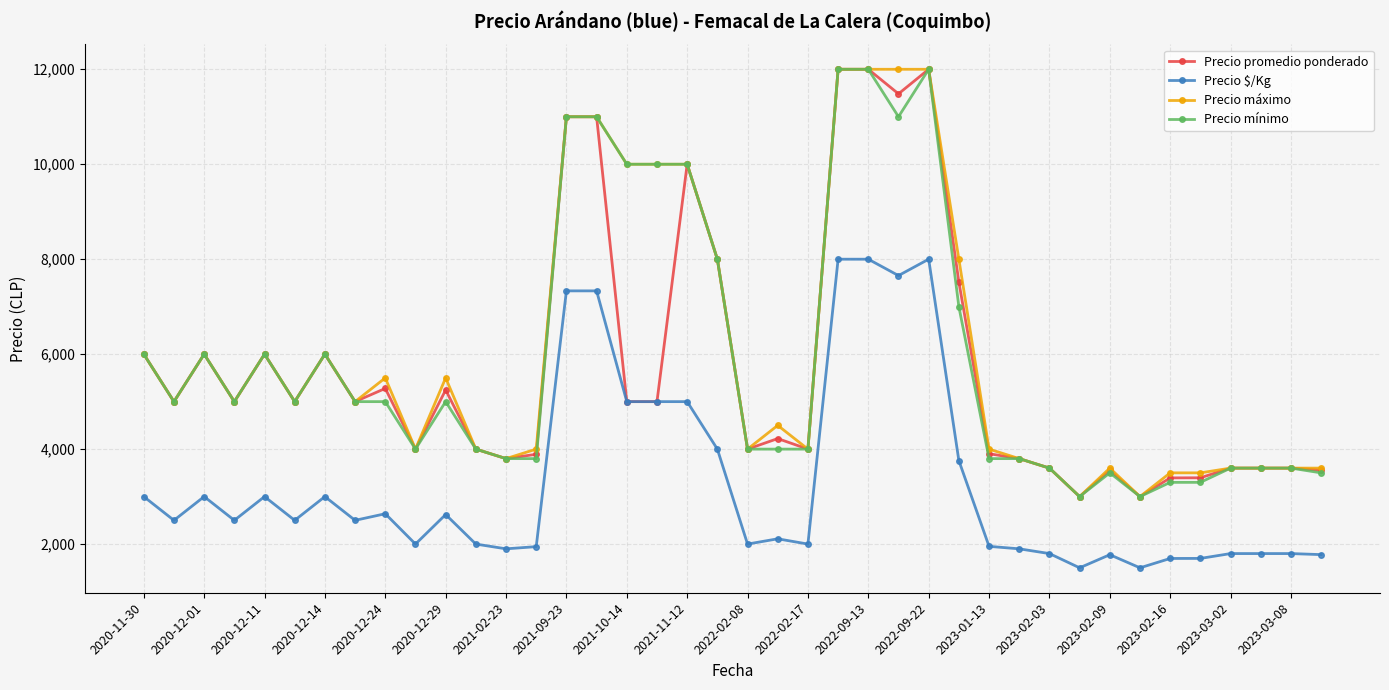

True or false: Precio $/Kg and Precio mínimo intersect in this chart.

False